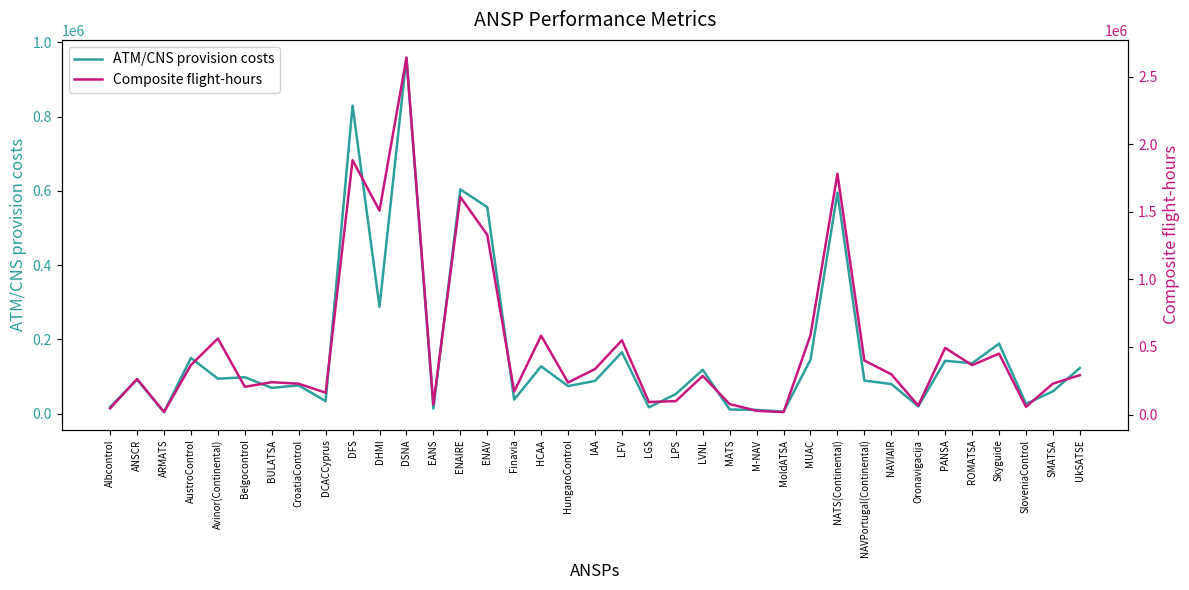

The value of ATM/CNS provision costs at CroatiaControl is 115618. True or false?

False